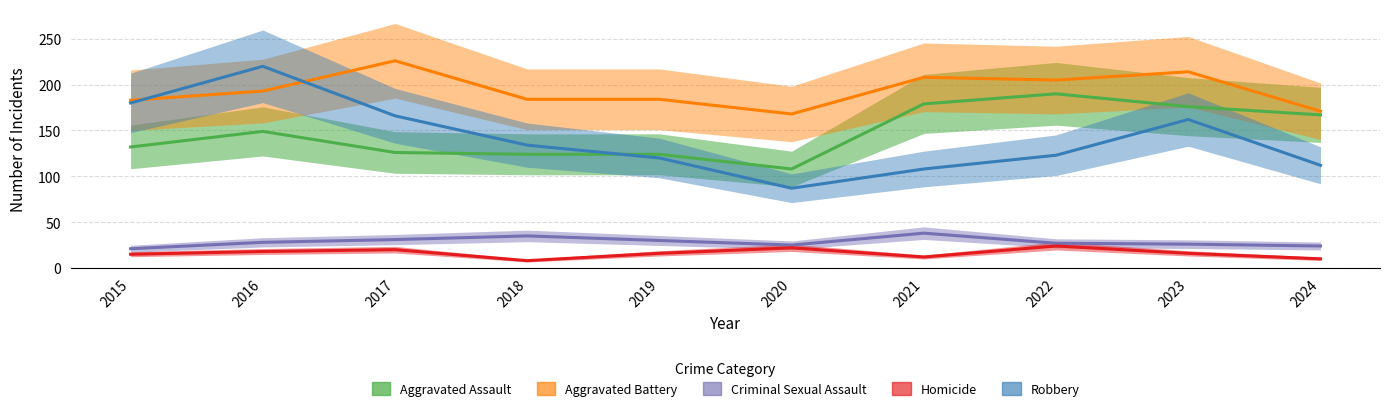

What is the average value of the Homicide series?

16